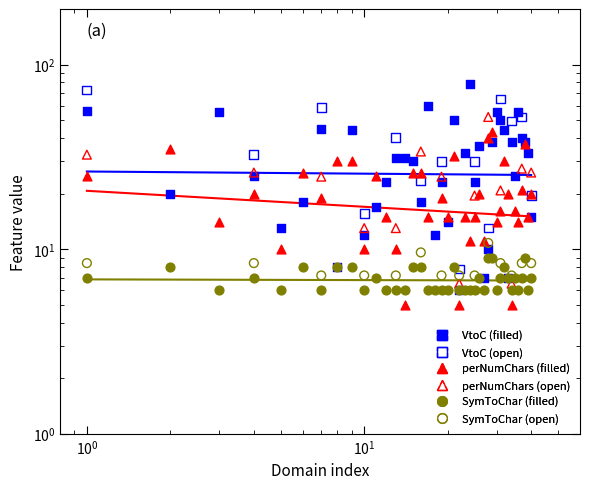

Which series reaches the minimum Y coordinate?

perNumChars